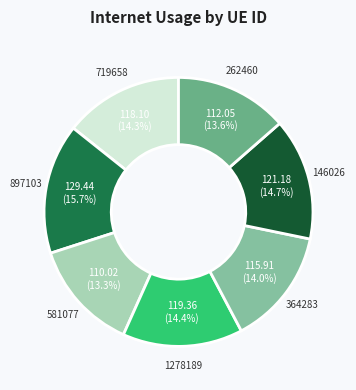

The 719658 slice represents 14% of the pie. True or false?

True